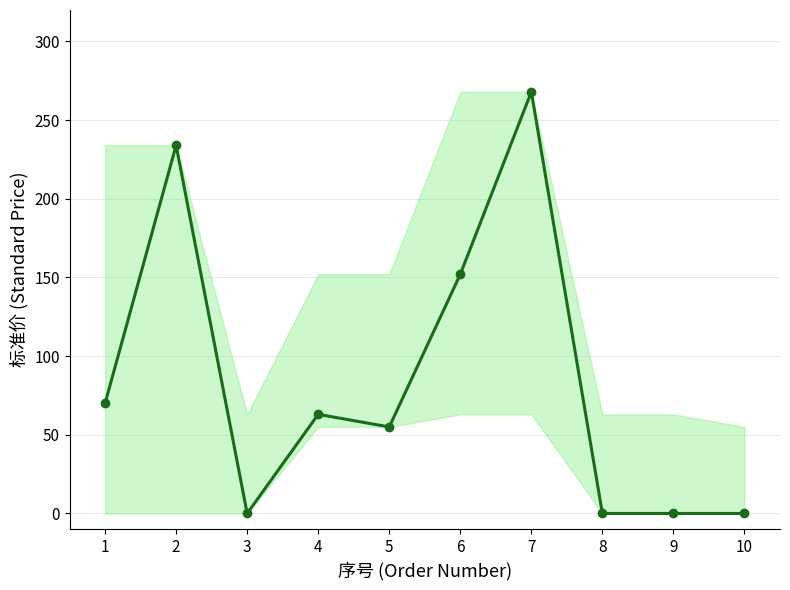

How many data points are less than 63?

5